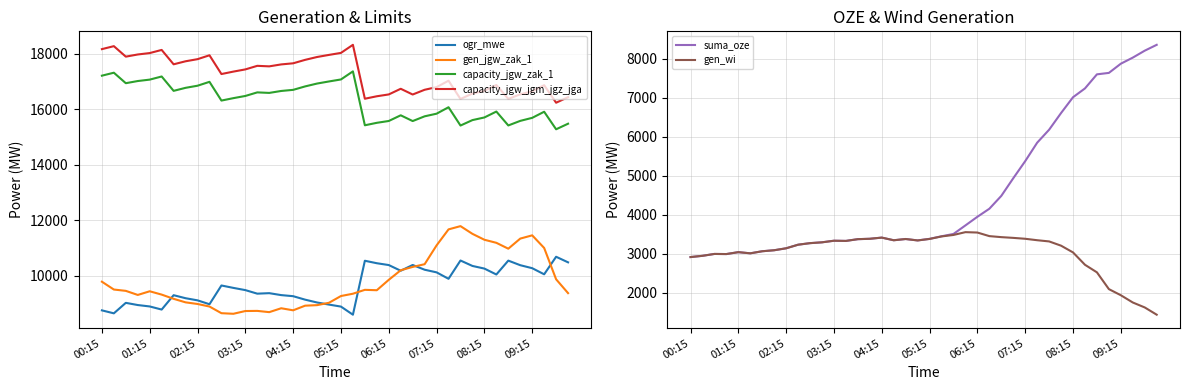

Read the gen_wi value at 04:15, to the nearest 50.

3400